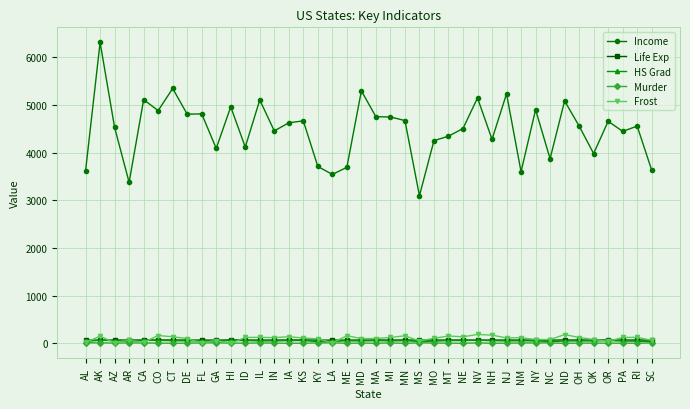

What is the maximum value shown in the chart?

6315.0